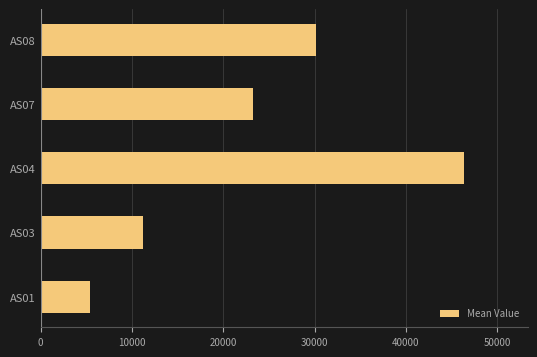

What is the sum of the values at AS07 and AS01?

28672.7